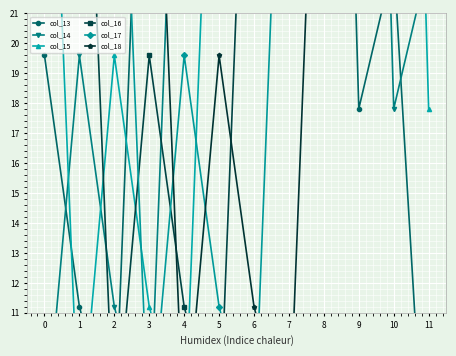

Count the number of data series in this chart.

6